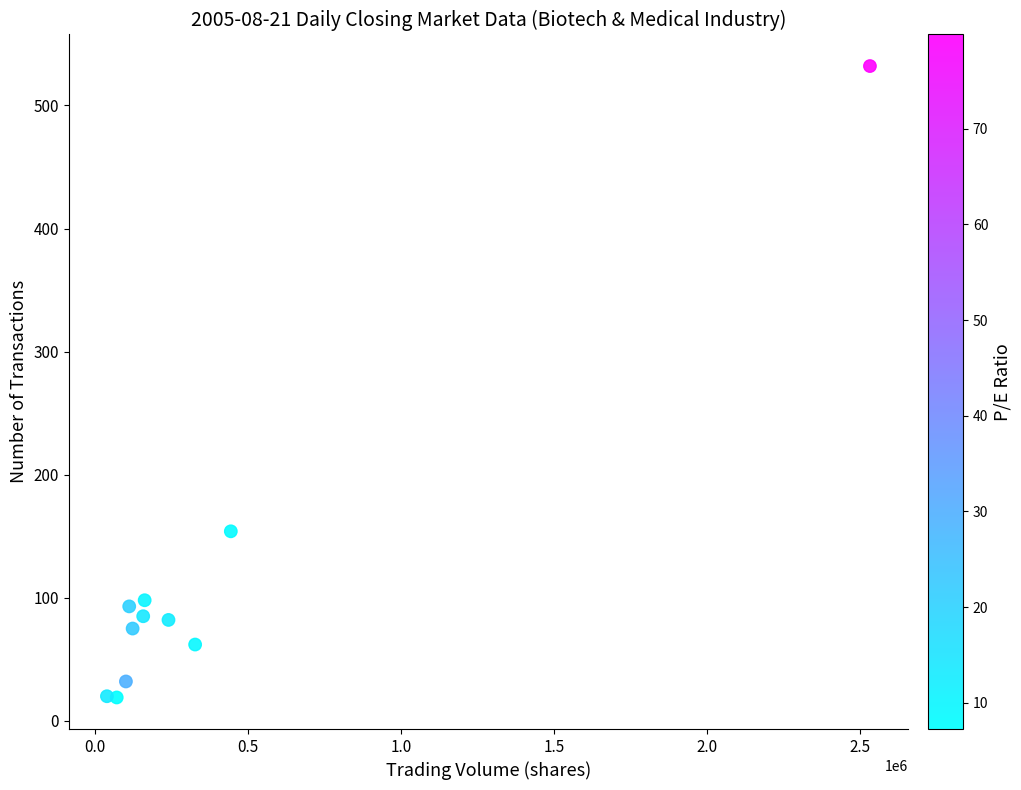

What is the average X value?

391922